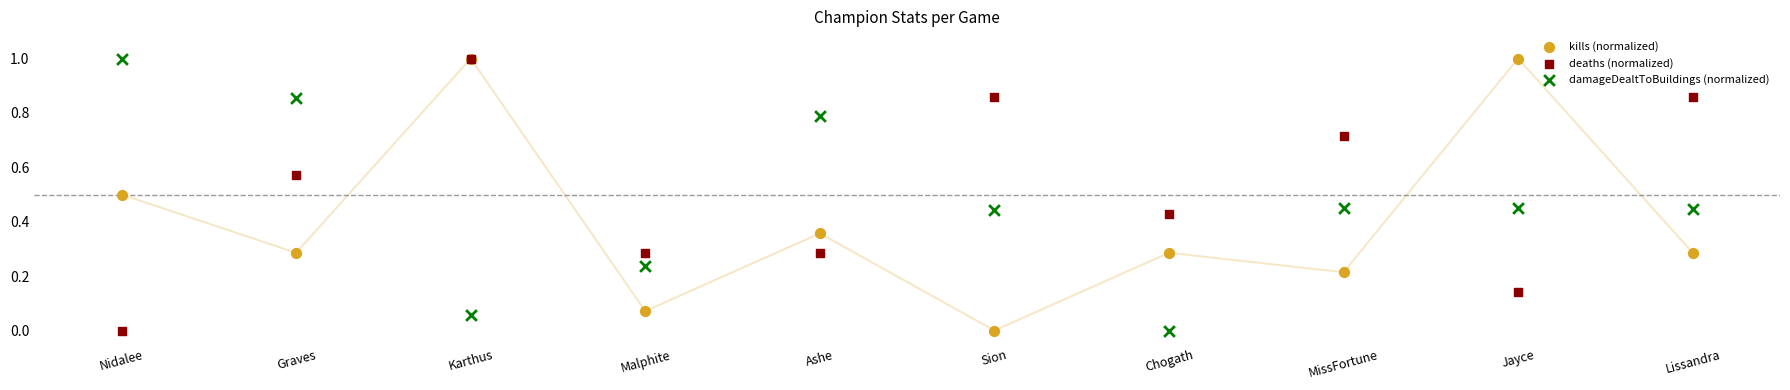

What are all the series names shown in the legend?

kills (normalized), deaths (normalized), damageDealtToBuildings (normalized)